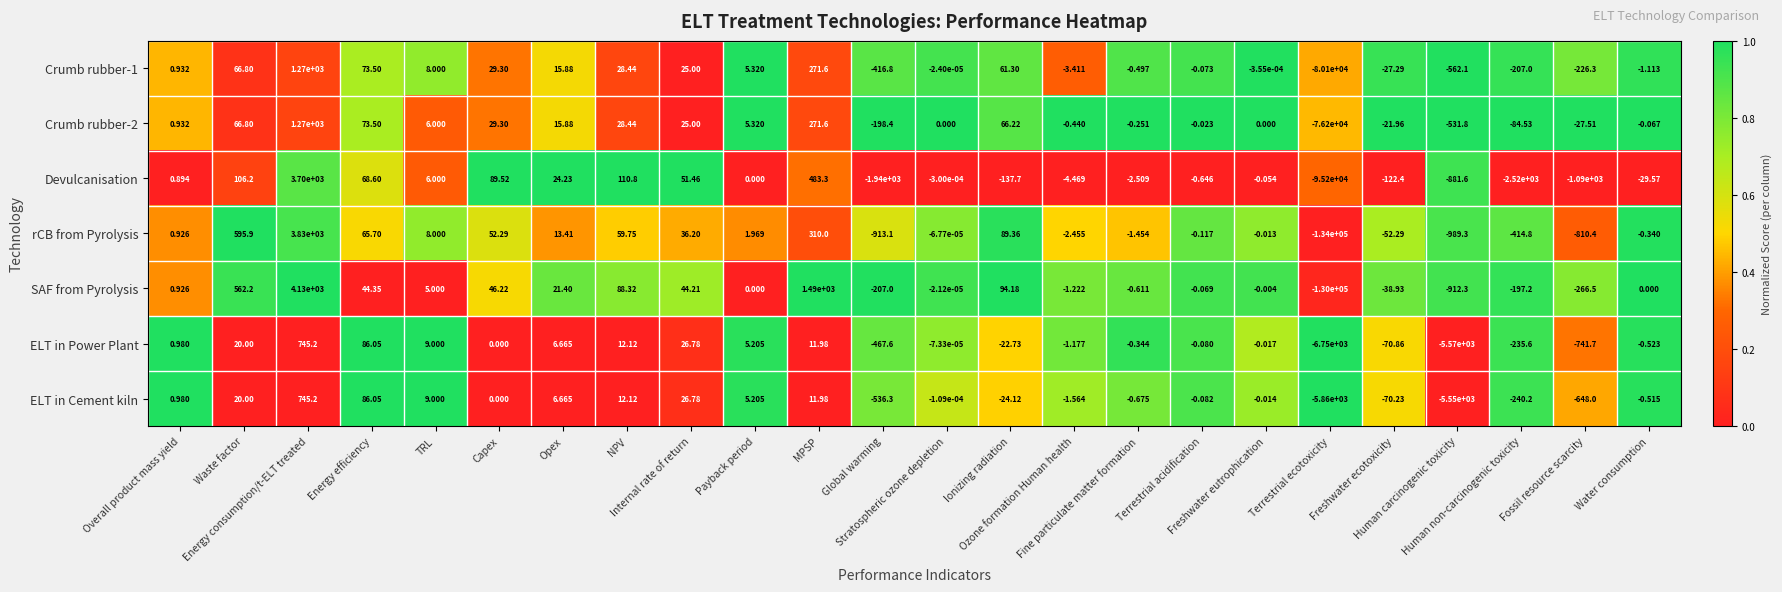

Which series has the largest range (max minus min)?

rCB from Pyrolysis